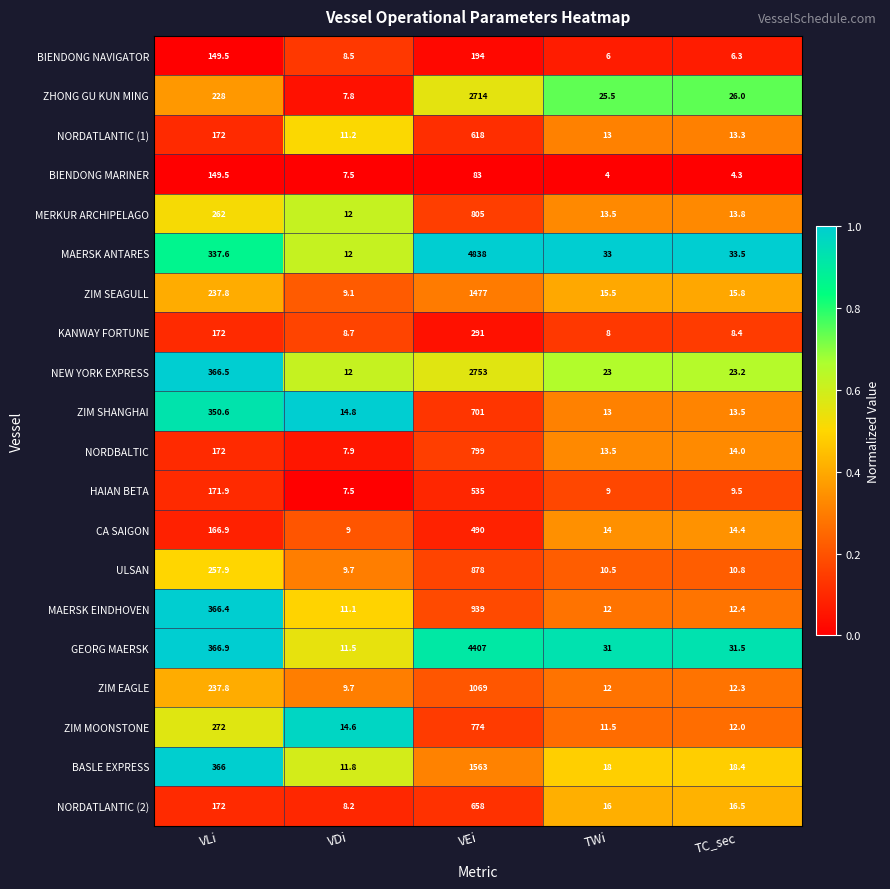

At which category does the chart reach its minimum across all series?

TWi